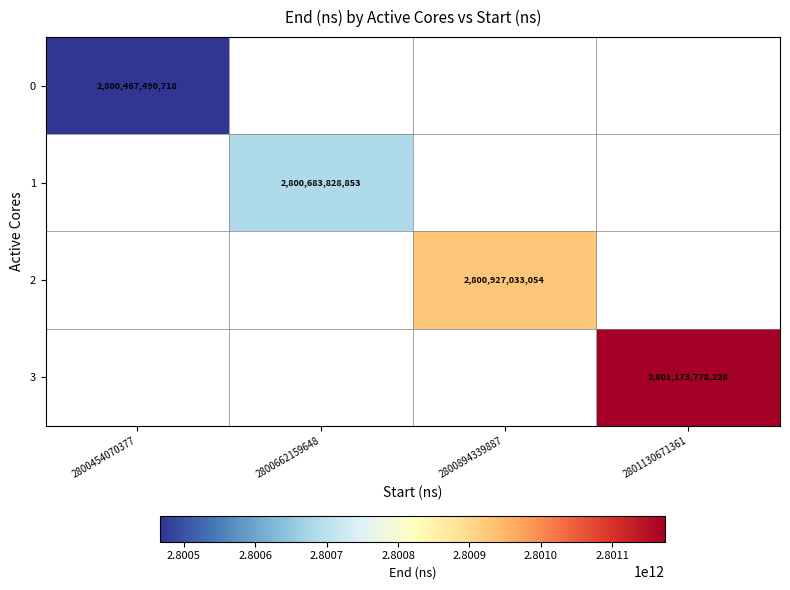

How many data points does each series have?

4